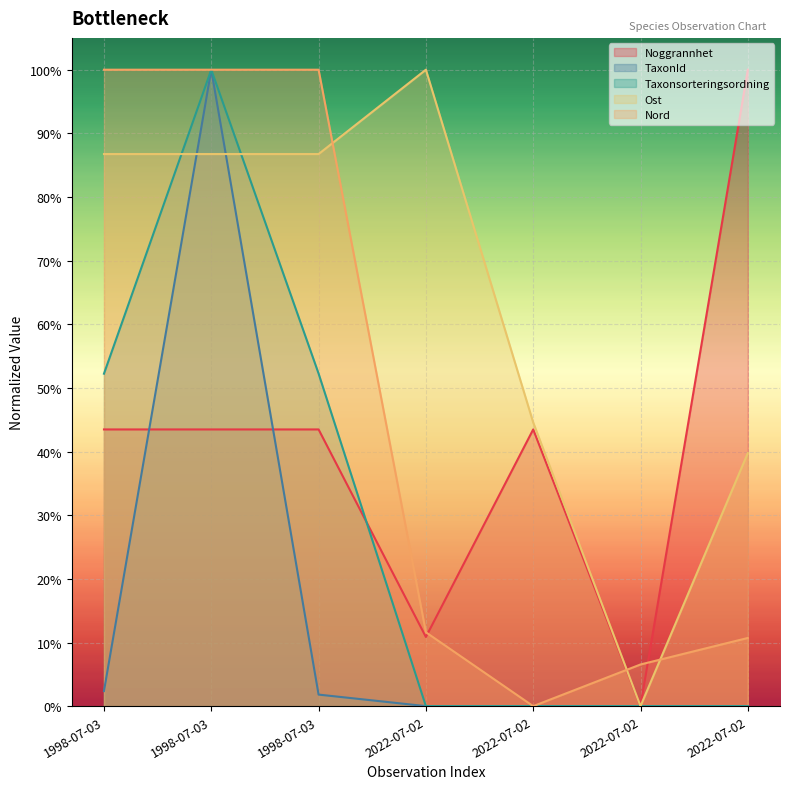

How many data points does each series have?

7